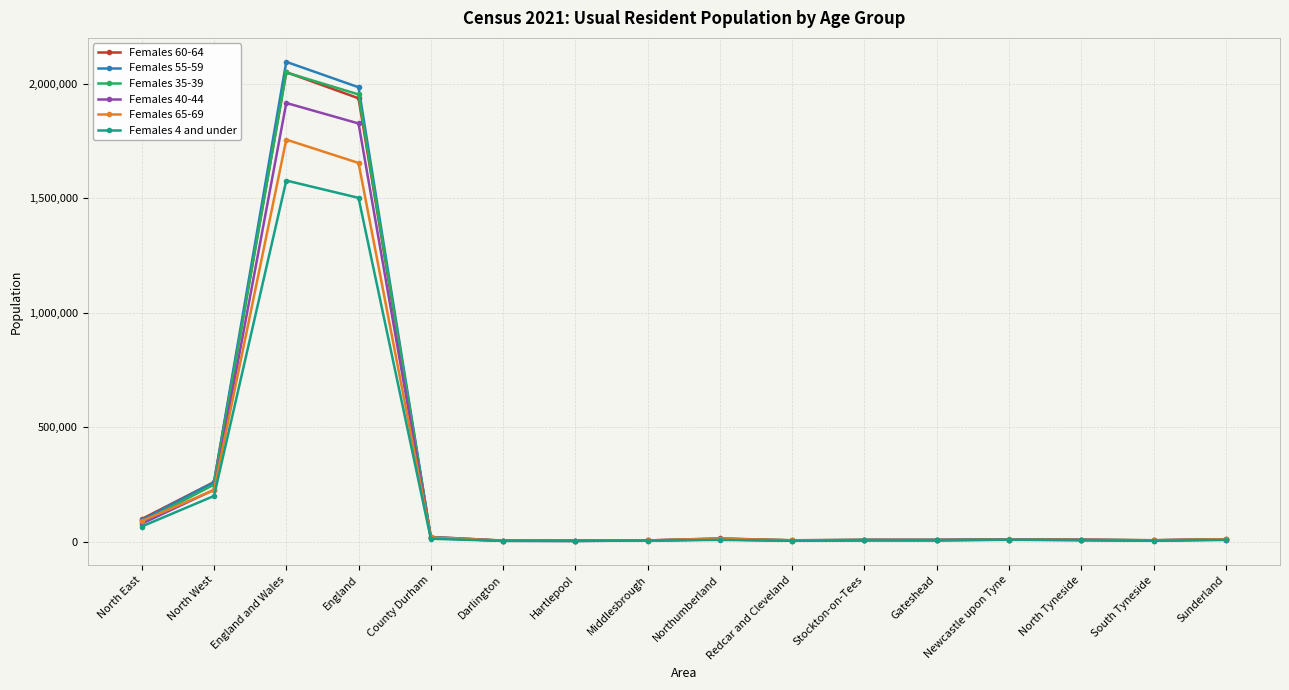

Is it true that Females 65-69 equals 4500 at Middlesbrough?

True